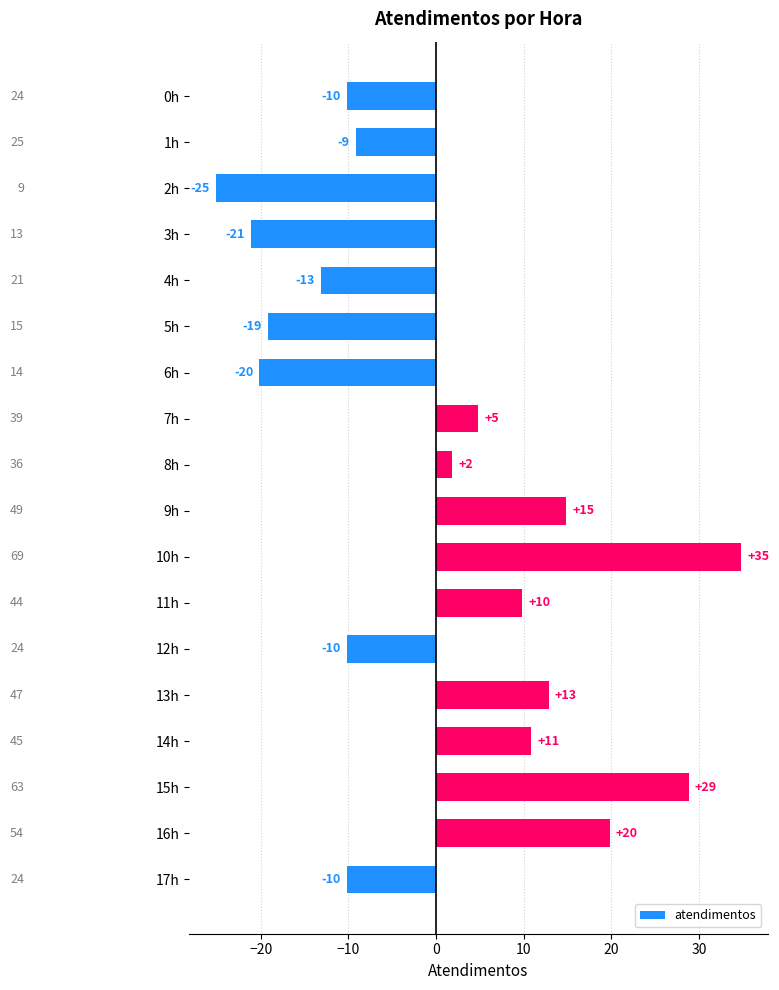

Does the chart contain any negative values?

Yes